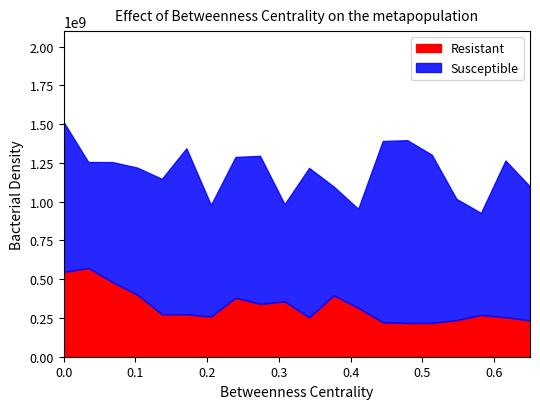

What is the maximum value for Resistant?

572607146.0